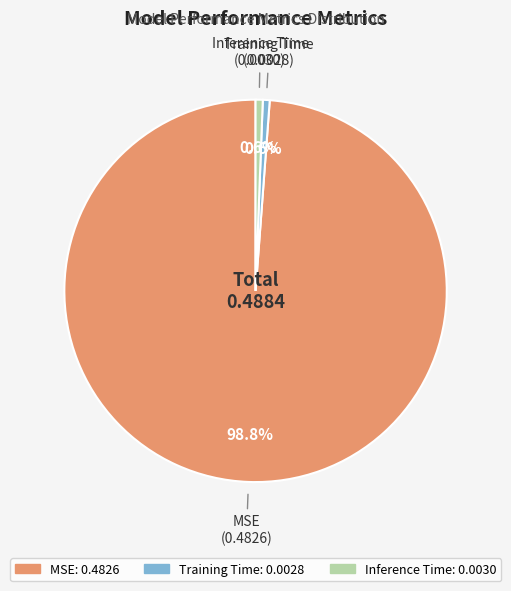

What is the largest slice in the pie chart?

MSE